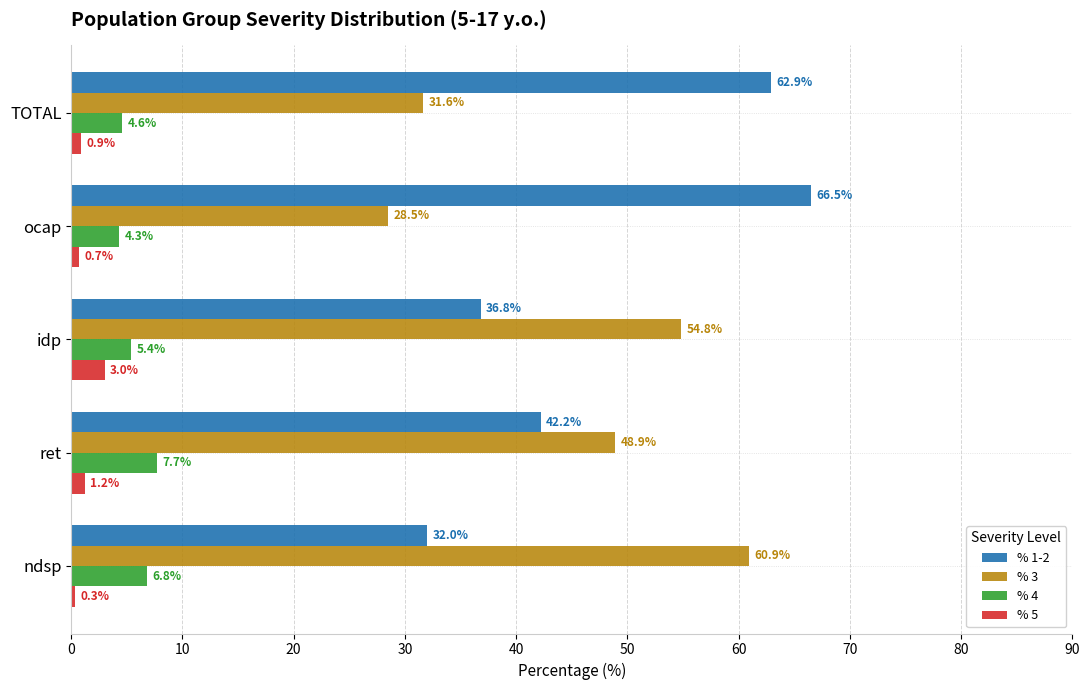

Is it true that % 3 equals 31.6 at TOTAL?

True